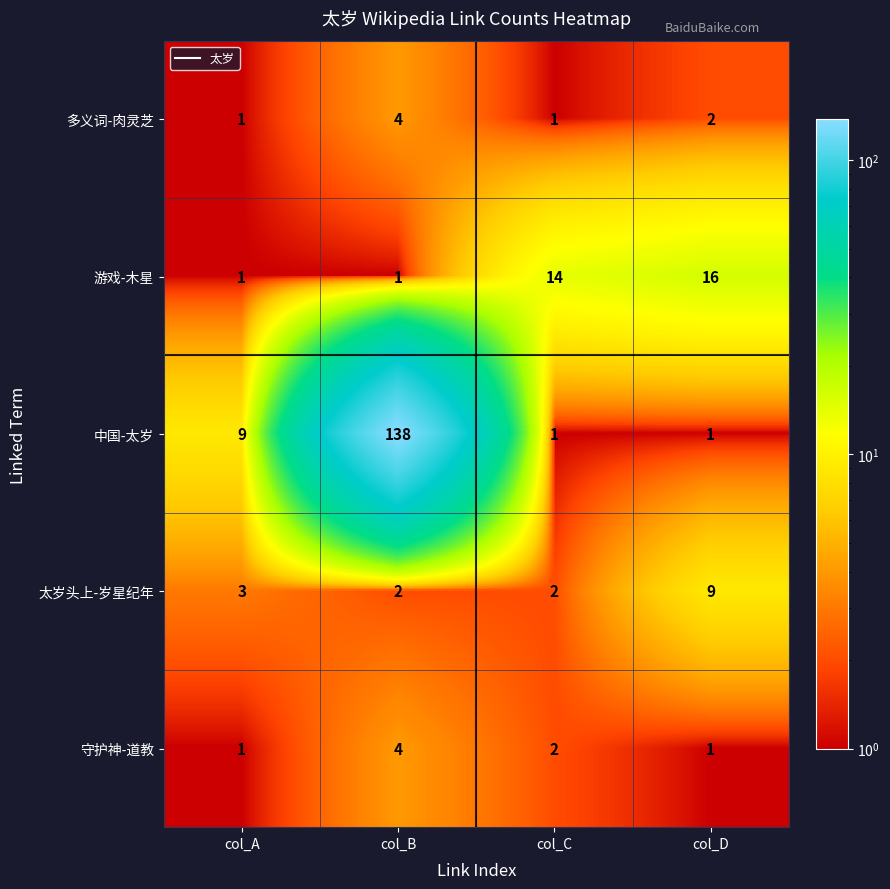

Which series has the widest spread of values?

中国-太岁